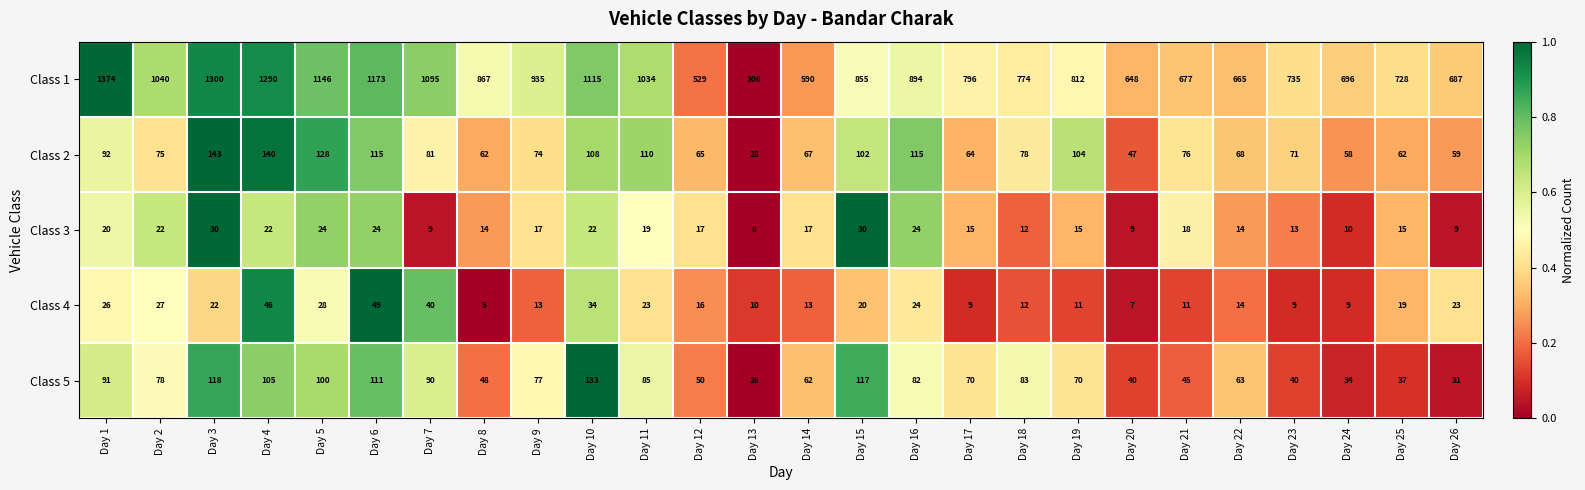

Which category has the highest value across all series?

Day 1